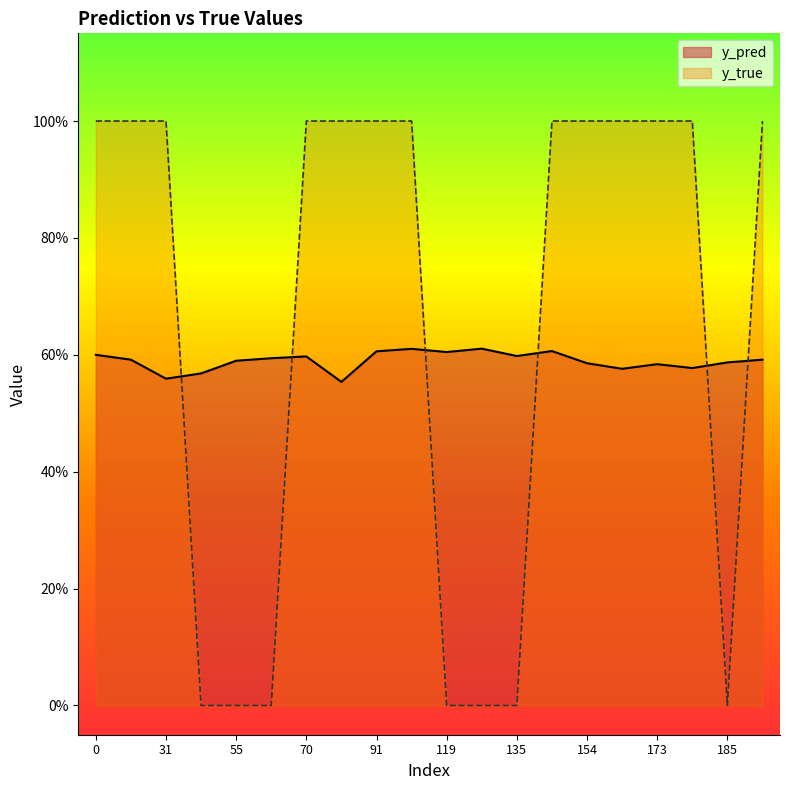

Where is y_pred nearest to the value 0?

81